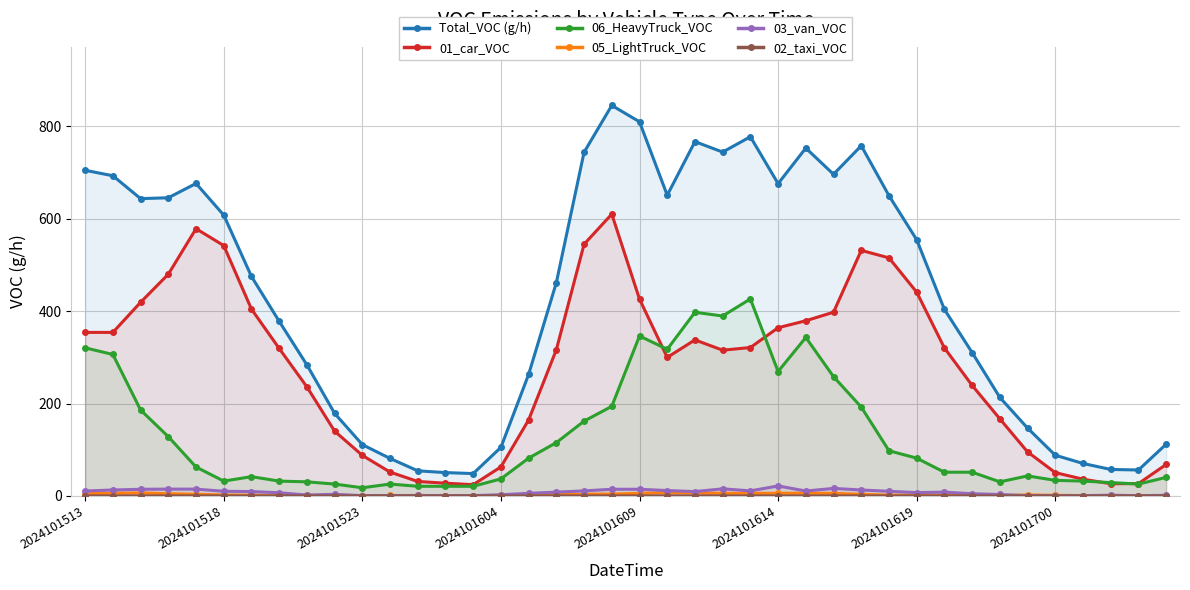

Is it true that Total_VOC (g/h) equals 845.5 at 19?

True